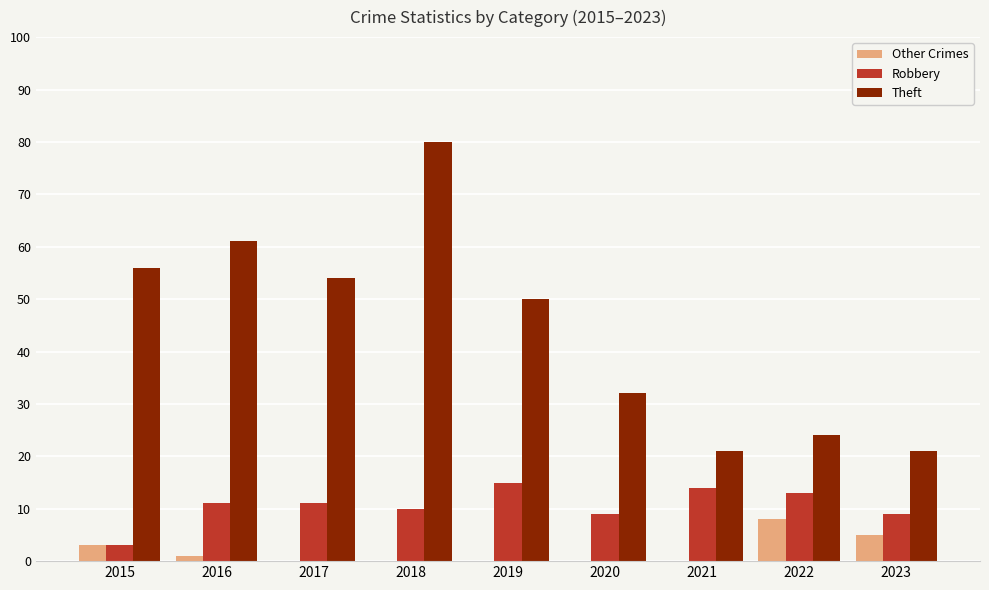

Does the chart contain stacked bars?

No